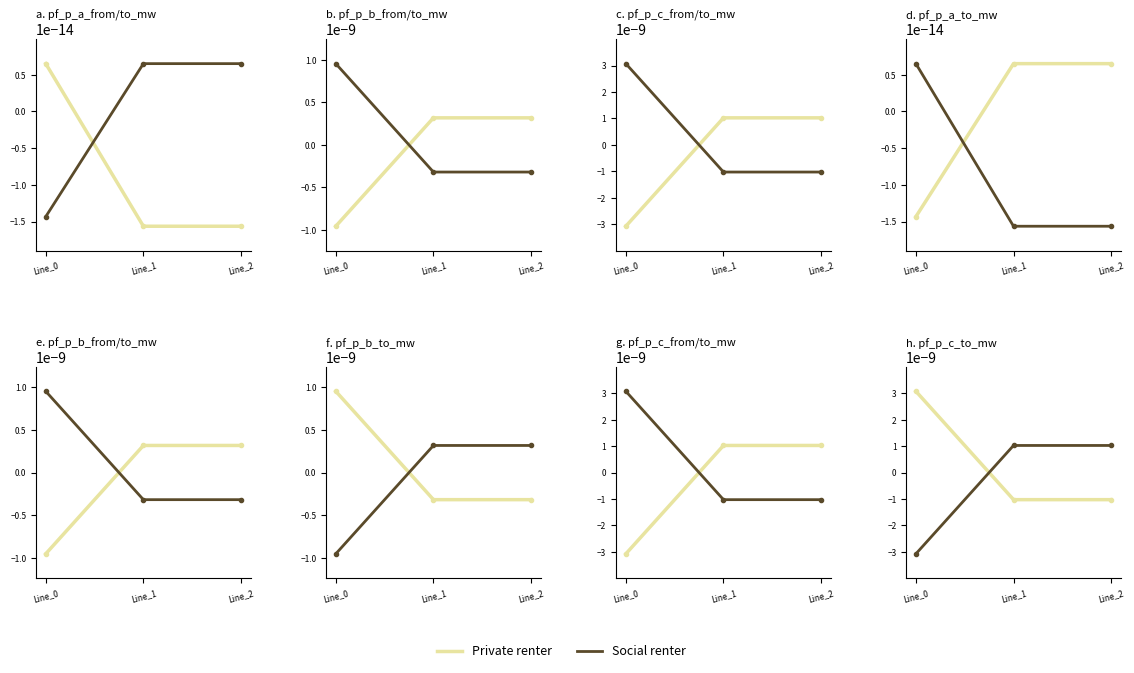

What are all the series names shown in the legend?

Private renter, Social renter